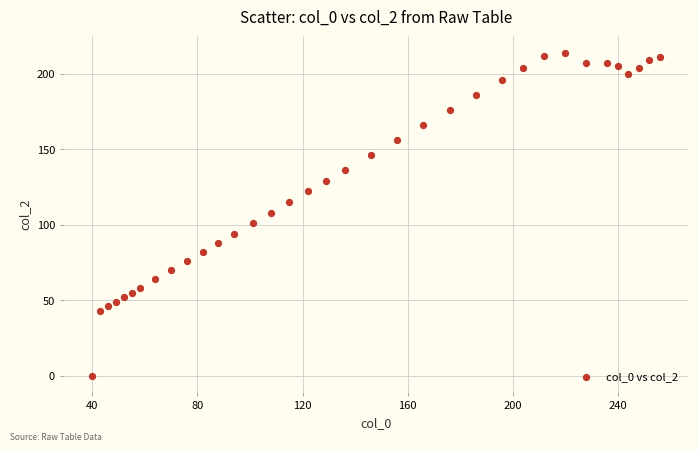

What is the range of Y values (max minus min)?

214